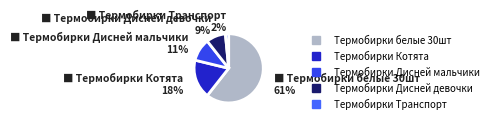

Is it true that Термобирки Дисней девочки is 4% of the pie?

False